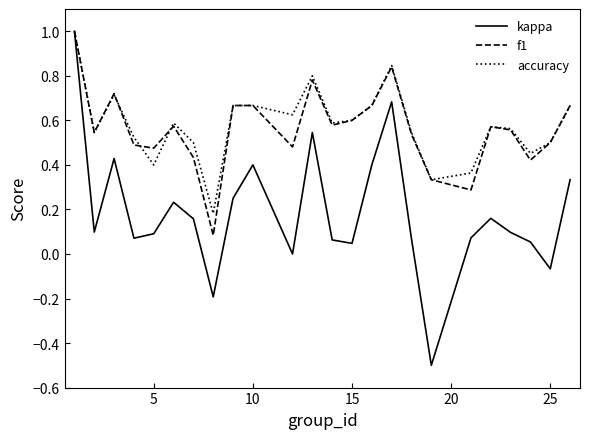

True or false: f1 and accuracy intersect in this chart.

True